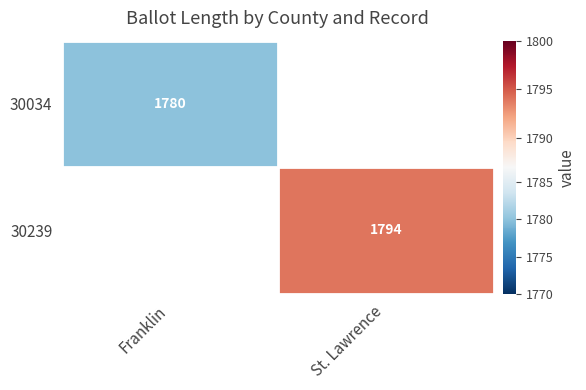

True or false: 30239 has a value of 1185 at St. Lawrence.

False